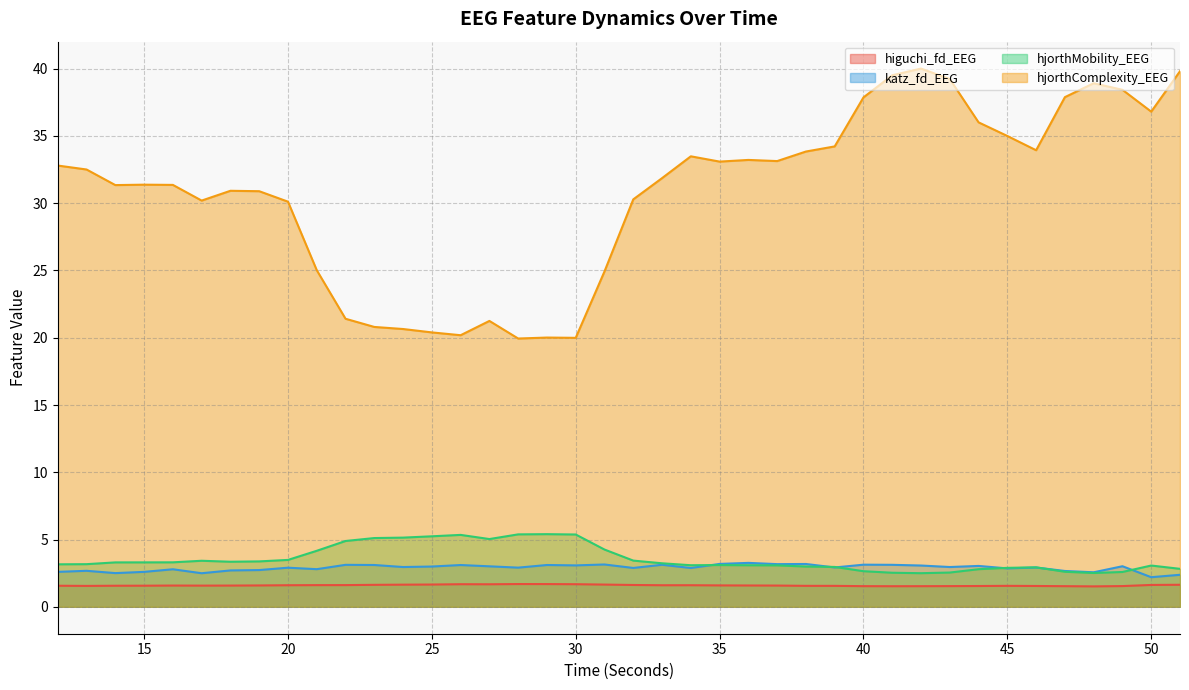

True or false: higuchi_fd_EEG and katz_fd_EEG intersect in this chart.

False